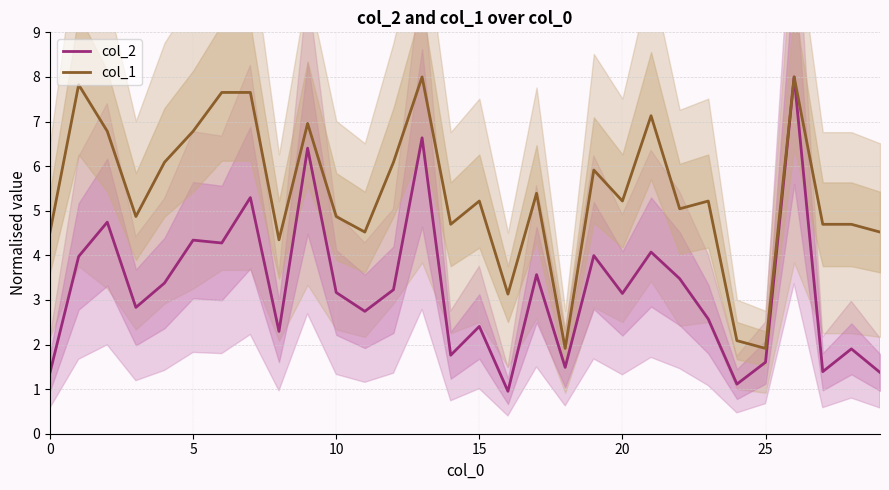

True or false: col_1 has a value of 7.5 at 15.

False